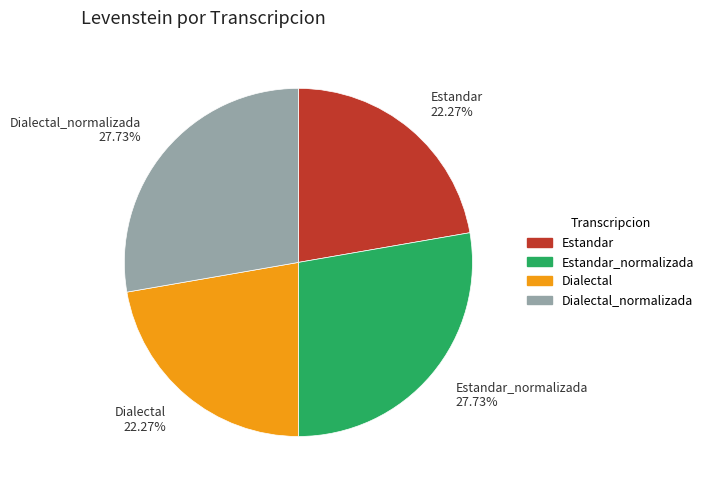

What is the ratio of the value at Estandar 22.27% to the value at Dialectal_normalizada 27.73%?

0.8